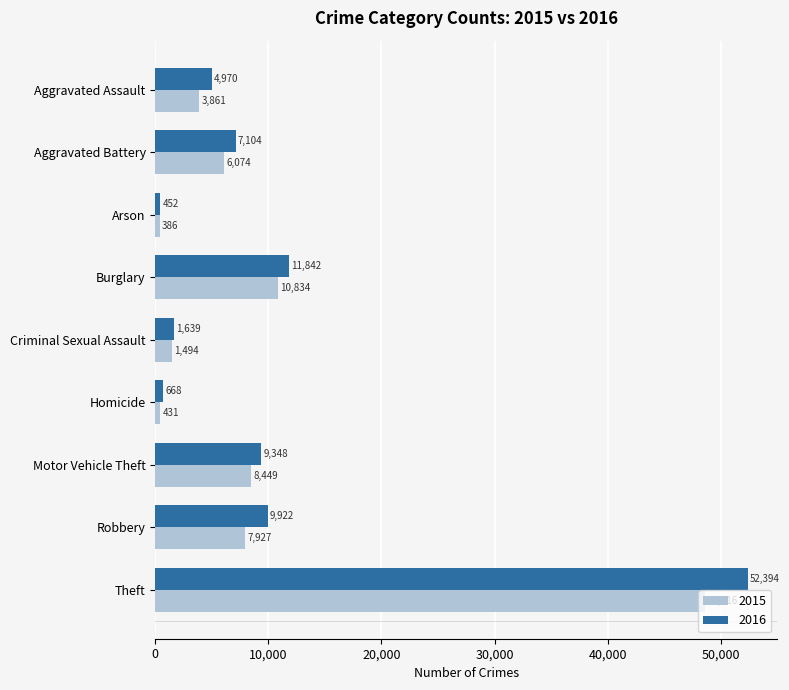

List the series in order of their overall mean, highest first.

2016, 2015